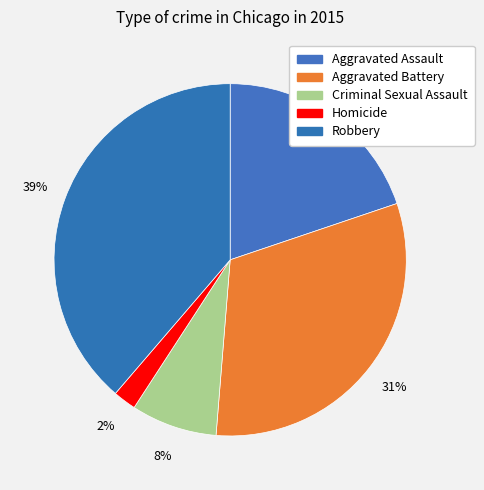

How many slices are in this pie chart?

5